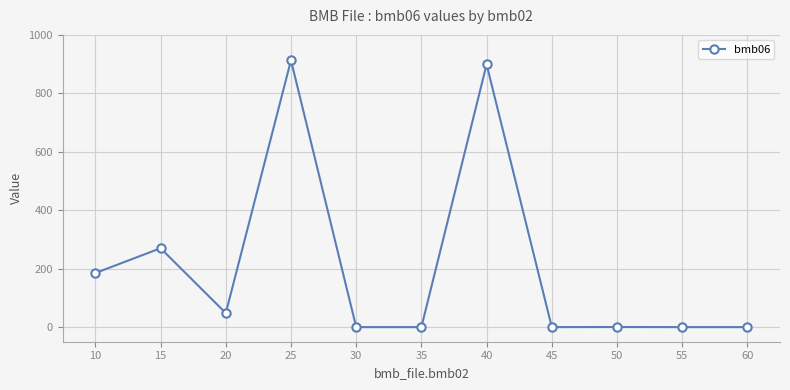

True or false: the data has more than 0 interior local peaks.

True